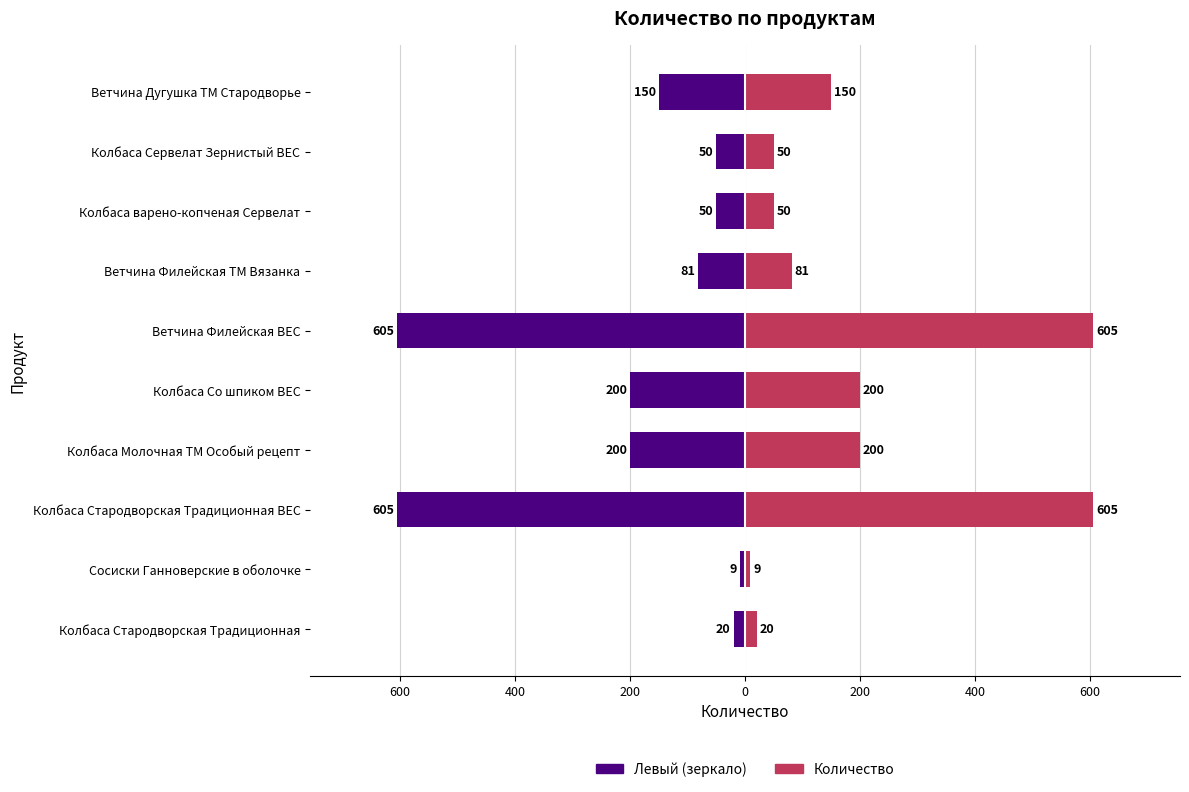

How many groups of bars are there?

10